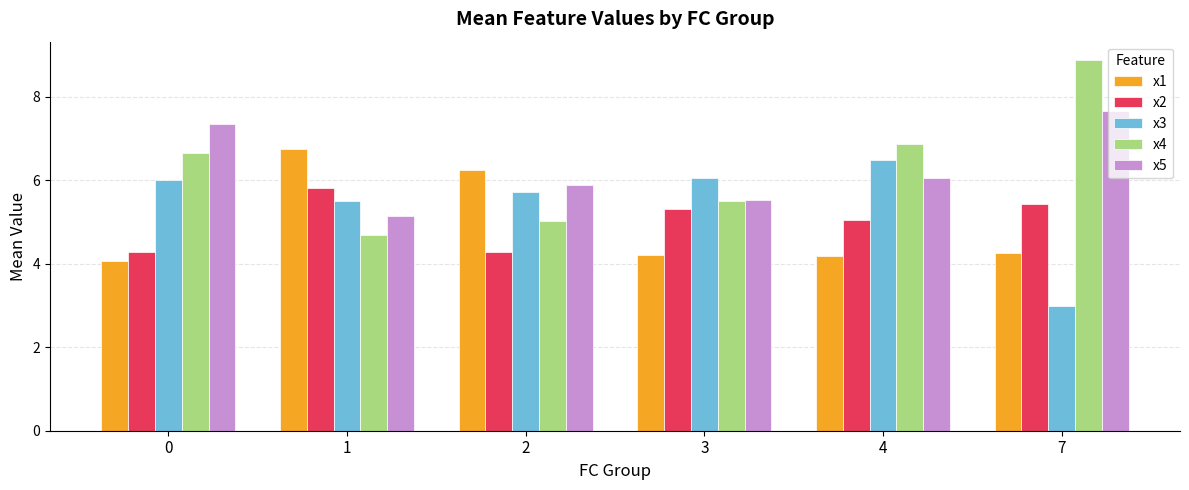

What are all the series names shown in the legend?

x1, x2, x3, x4, x5